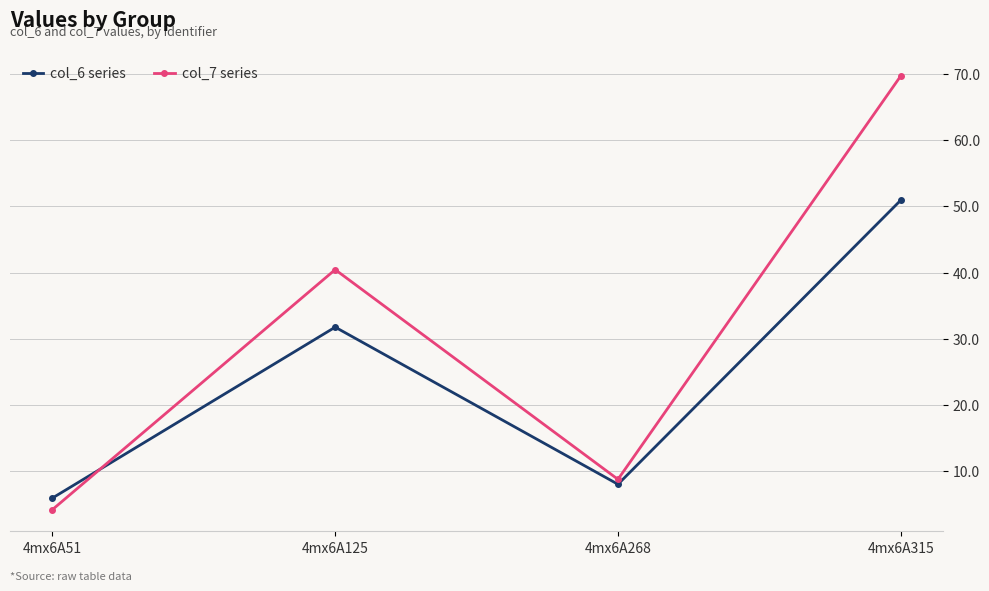

How many interior local valleys does the col_7 series series have?

1